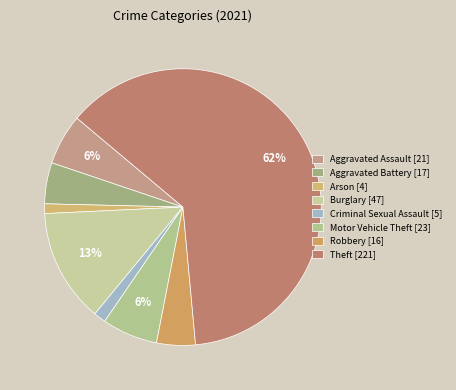

Between Aggravated Assault and Burglary, which is larger?

Burglary